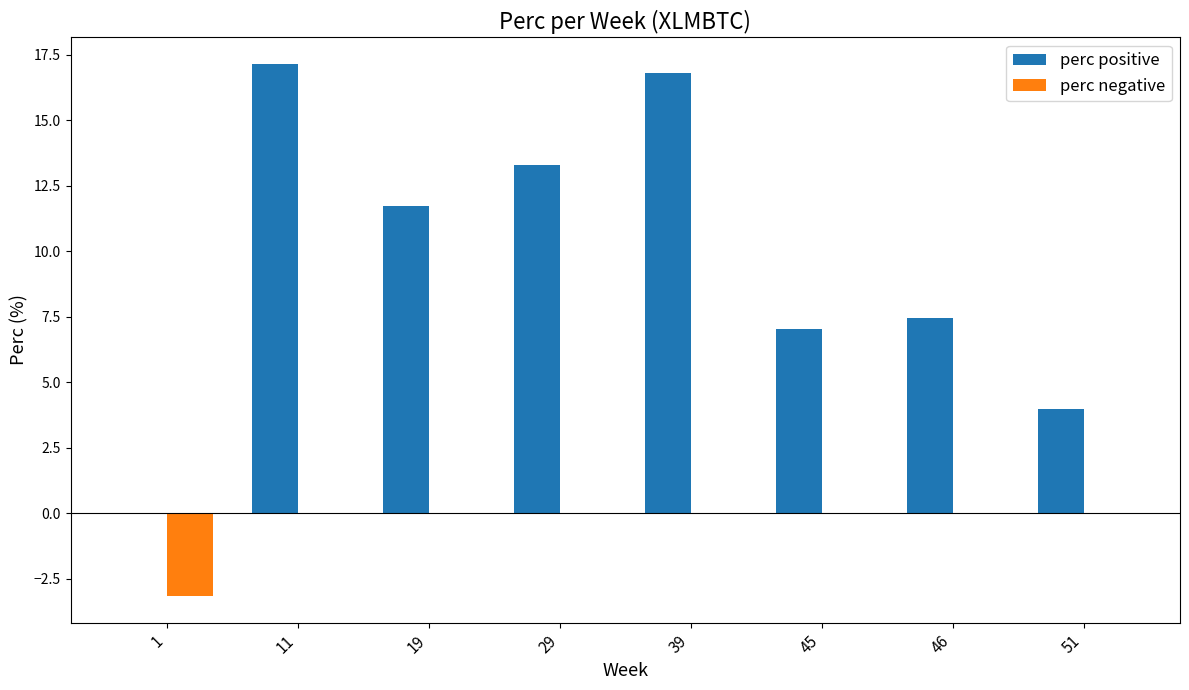

Between 1 and 19, which series saw the biggest shift?

perc positive